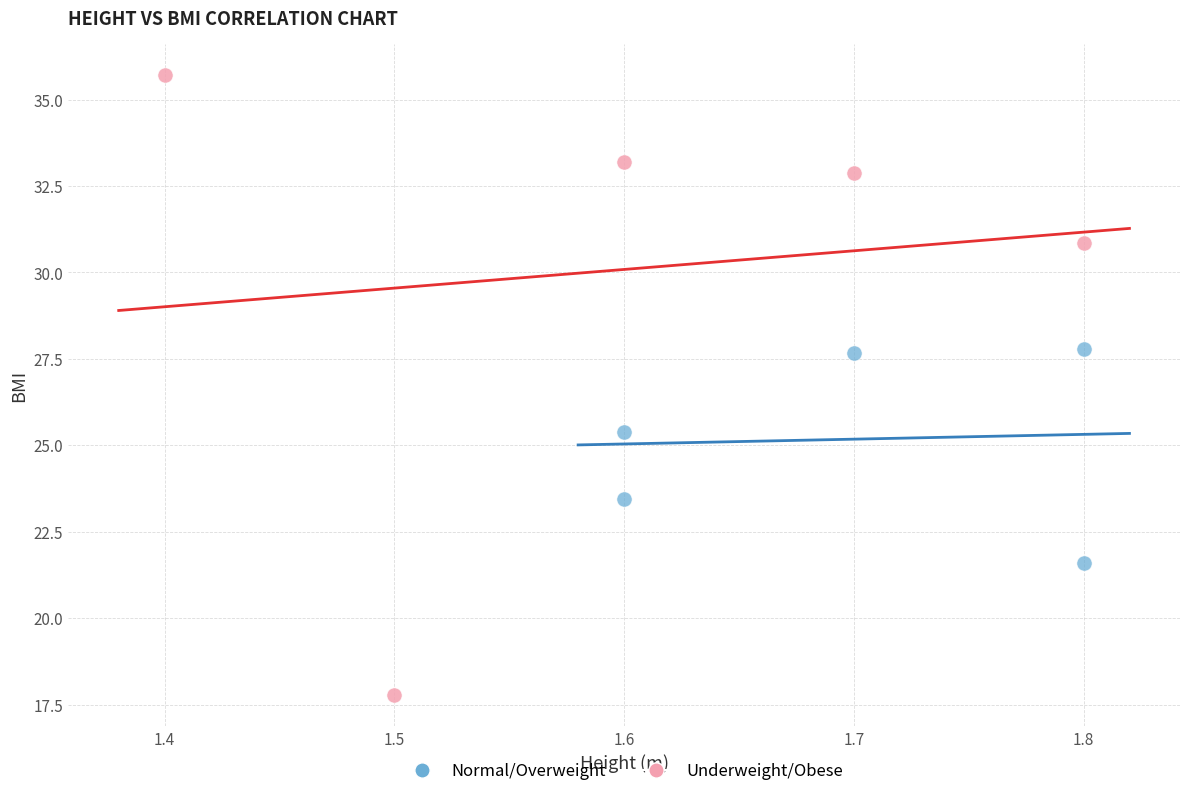

Which series has the widest spread of Y values?

Underweight/Obese